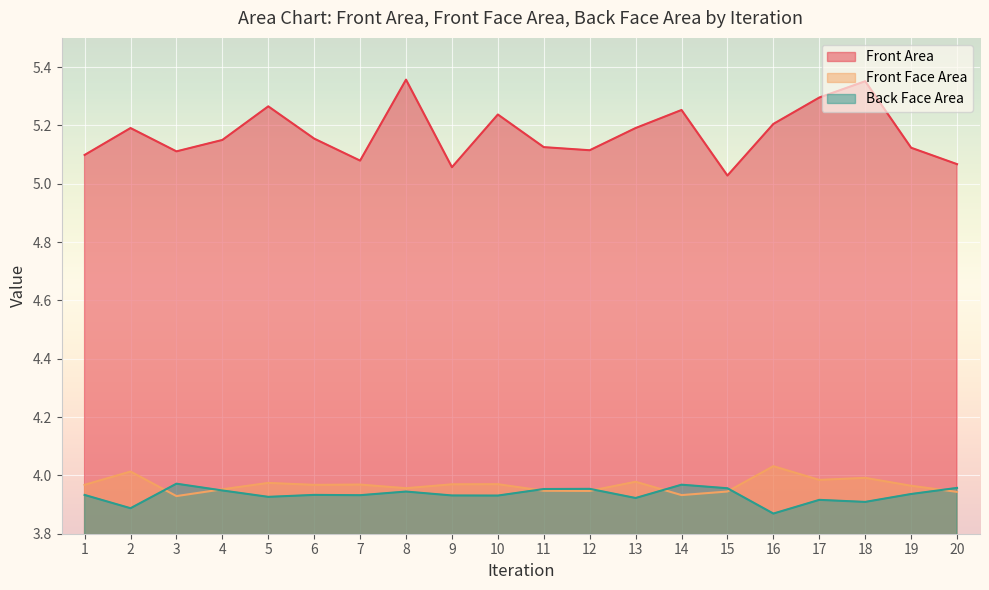

At which label does Front Face Area reach its peak?

16